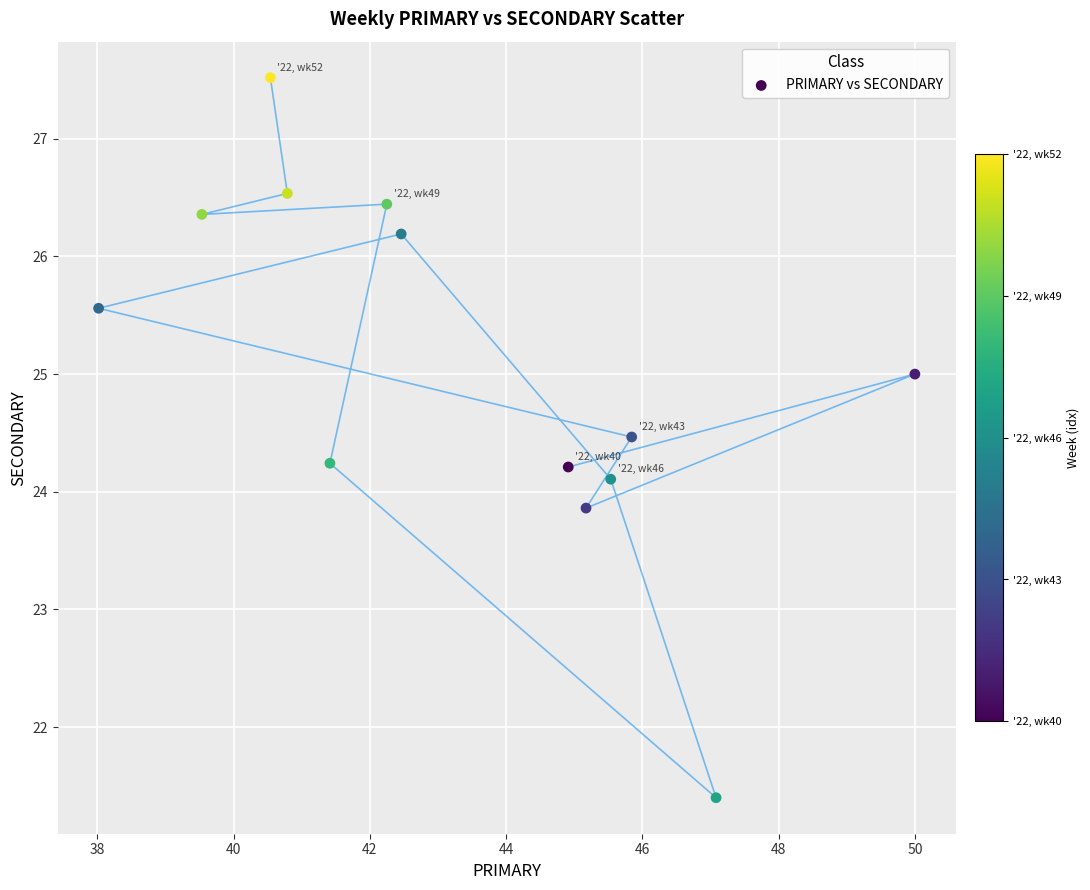

What is the range of X values (max minus min)?

12.0